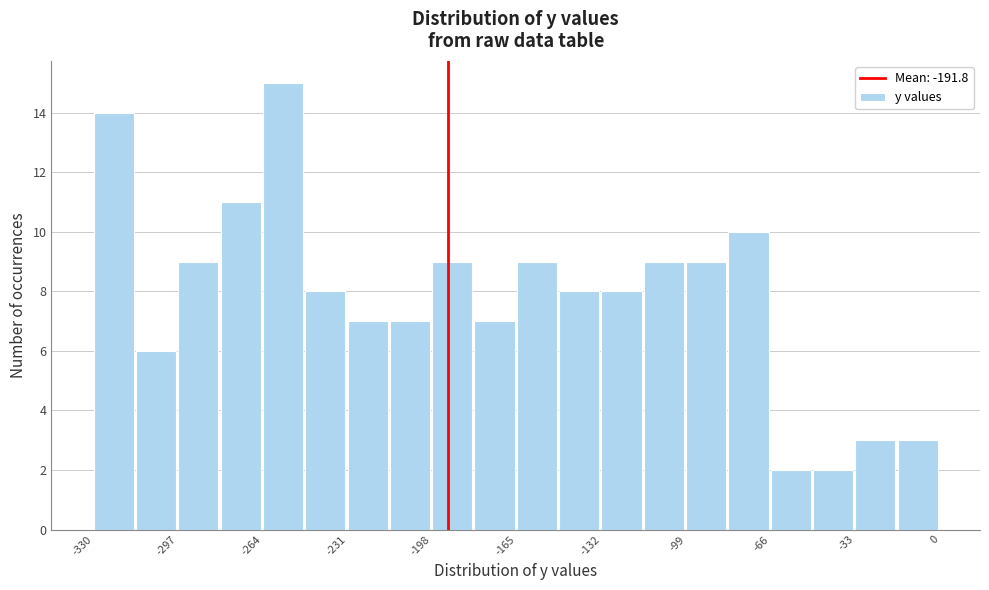

Read against the x-axis, roughly where is the centre of the tallest bar?

-255